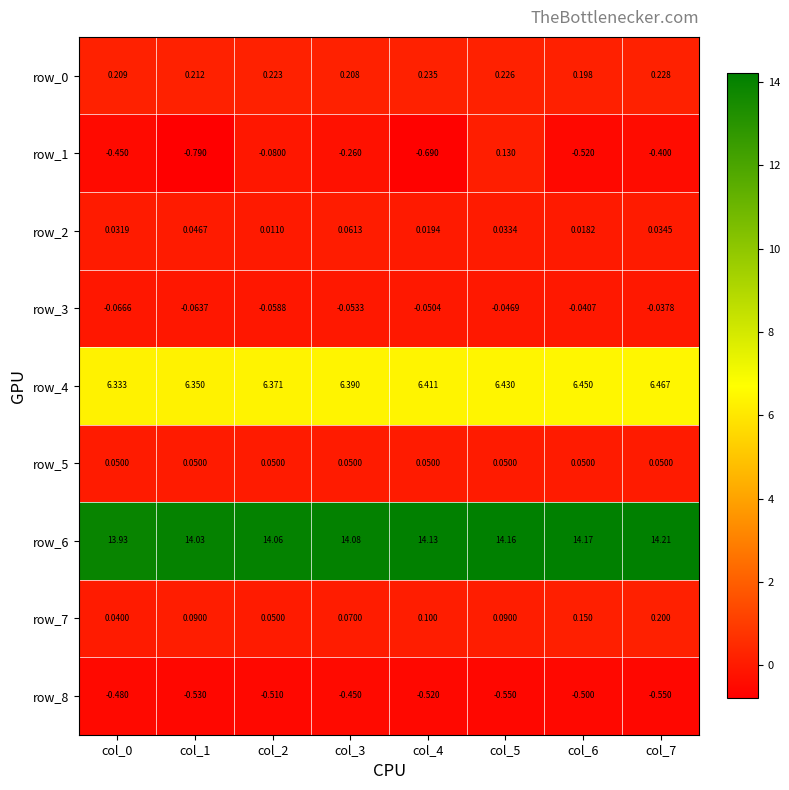

Is the value of row_3 at col_6 greater than the value of row_6 at col_0?

No